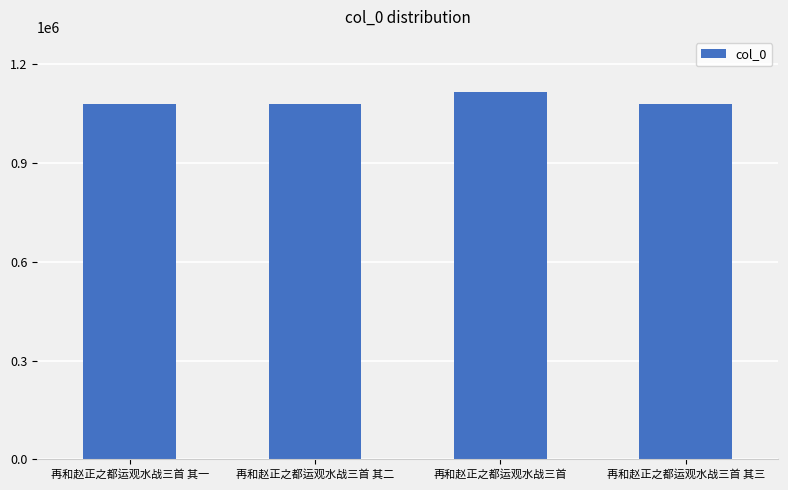

What is the approximate value at 再和赵正之都运观水战三首 其三?

1078414